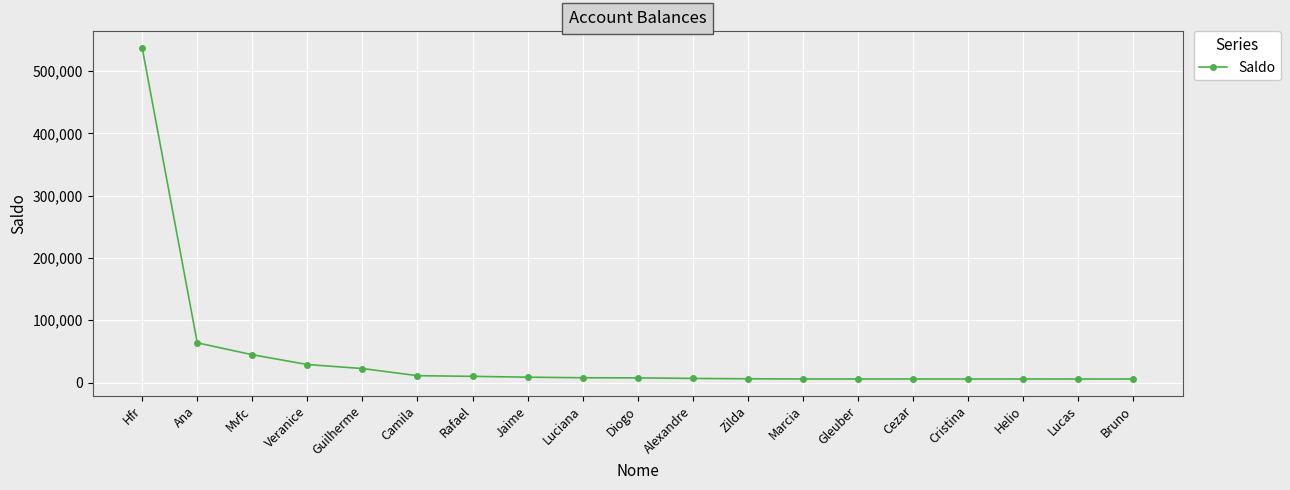

Between Veranice and Alexandre, which is larger?

Veranice